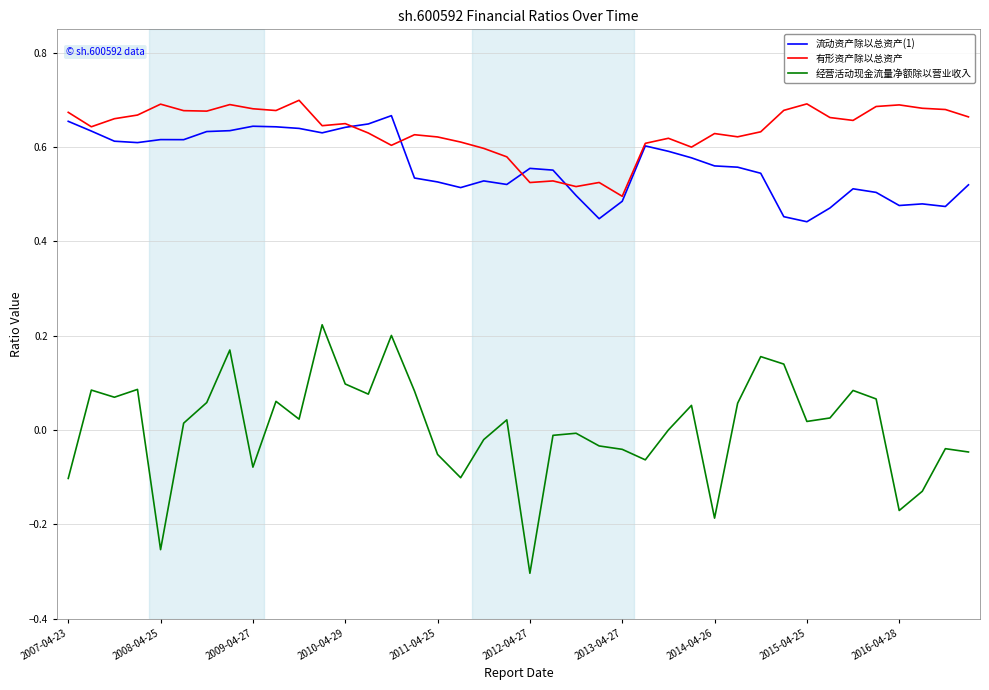

True or false: 经营活动现金流量净额除以营业收入 and 流动资产除以总资产(1) intersect in this chart.

False